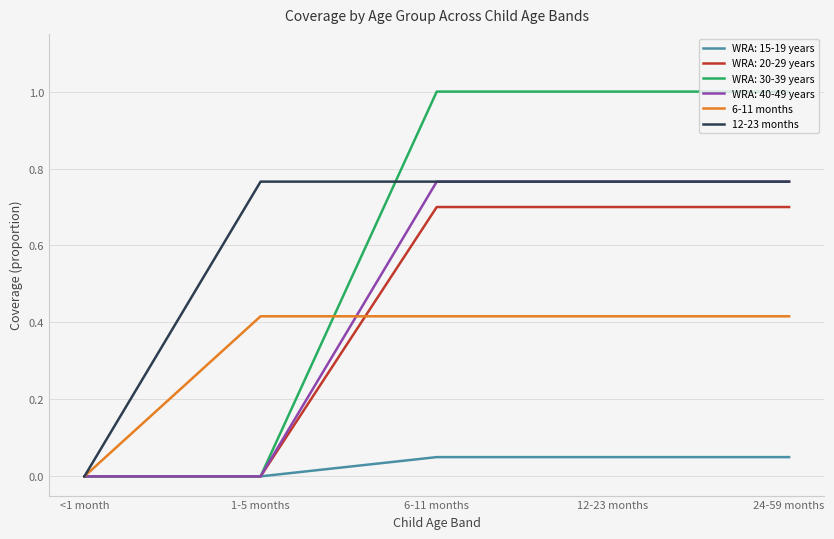

What is the maximum value shown in the chart?

1.0